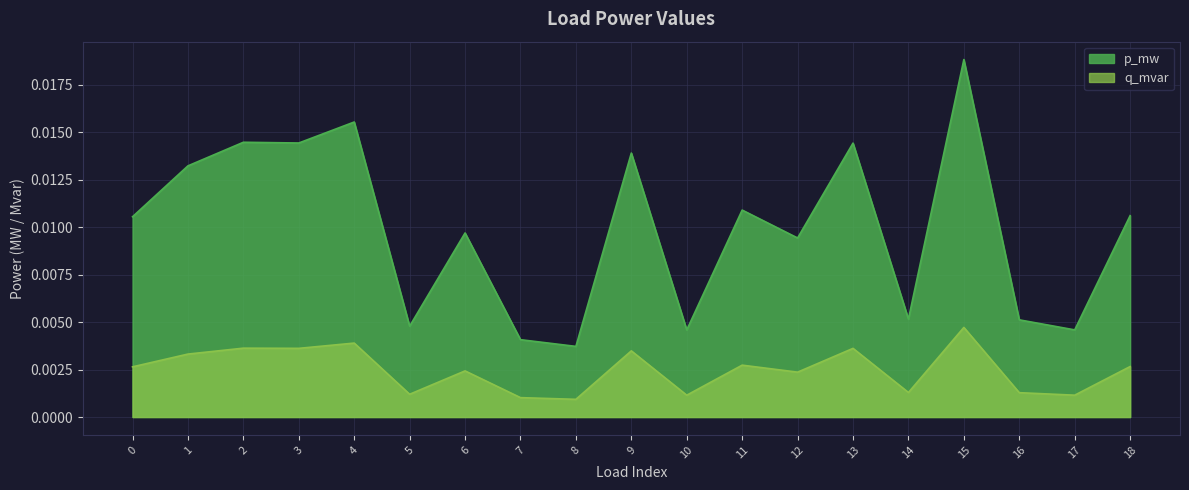

Which has a higher value, 3 or 2?

2